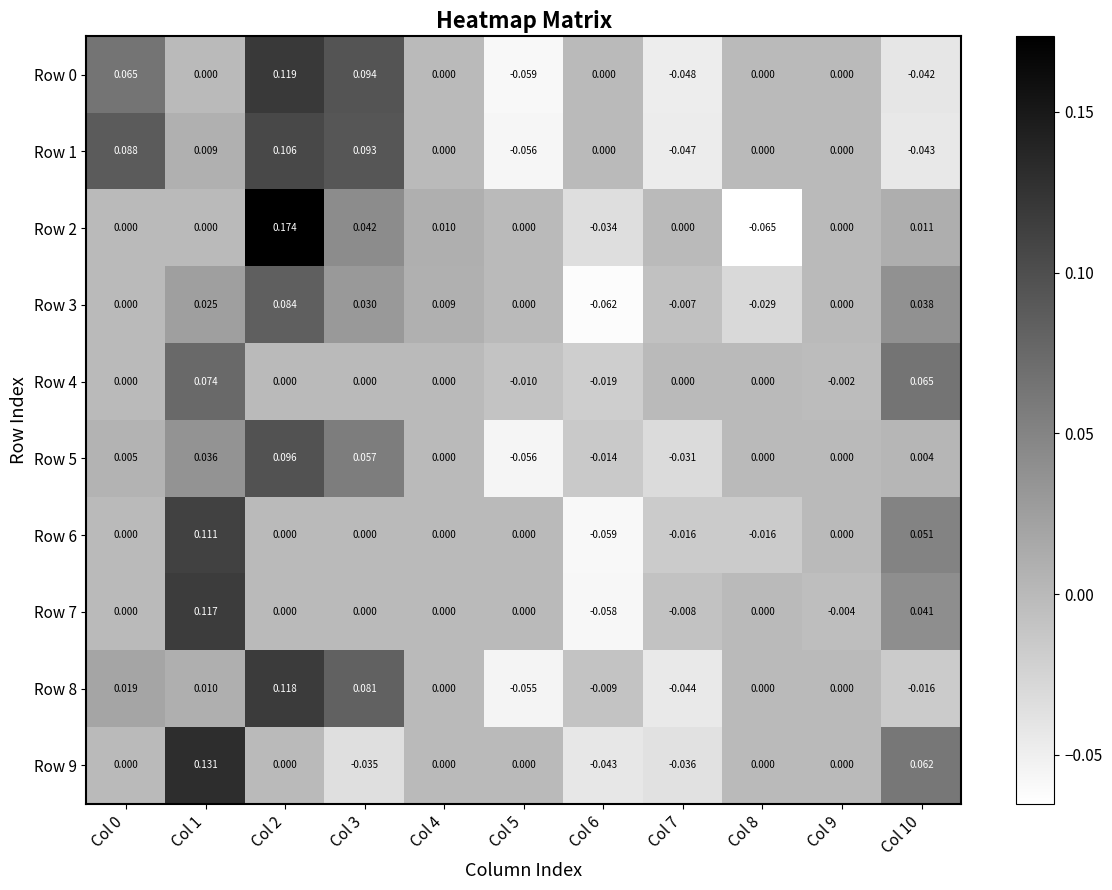

Is the value of Row 2 at Col 2 greater than the value of Row 4 at Col 5?

Yes